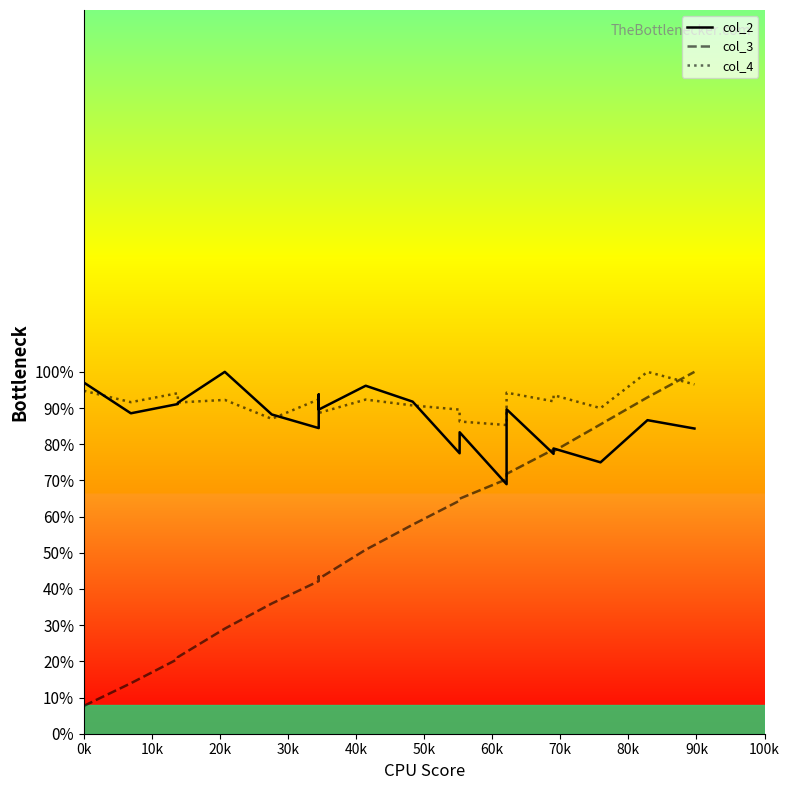

Is it true that col_3 equals 12.2 at 0k?

False